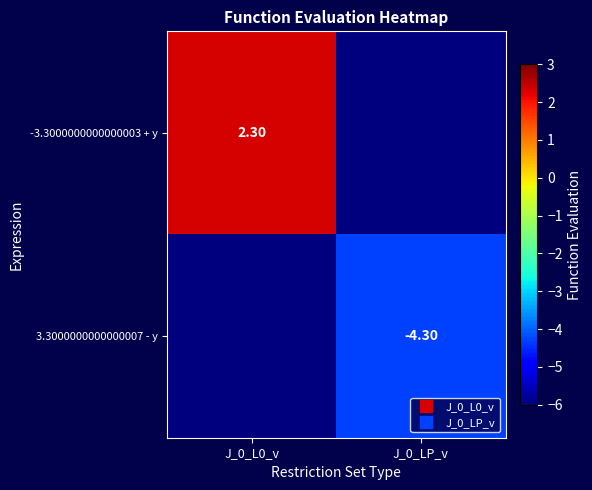

How many data points in -3.3000000000000003 + y are less than 2?

1